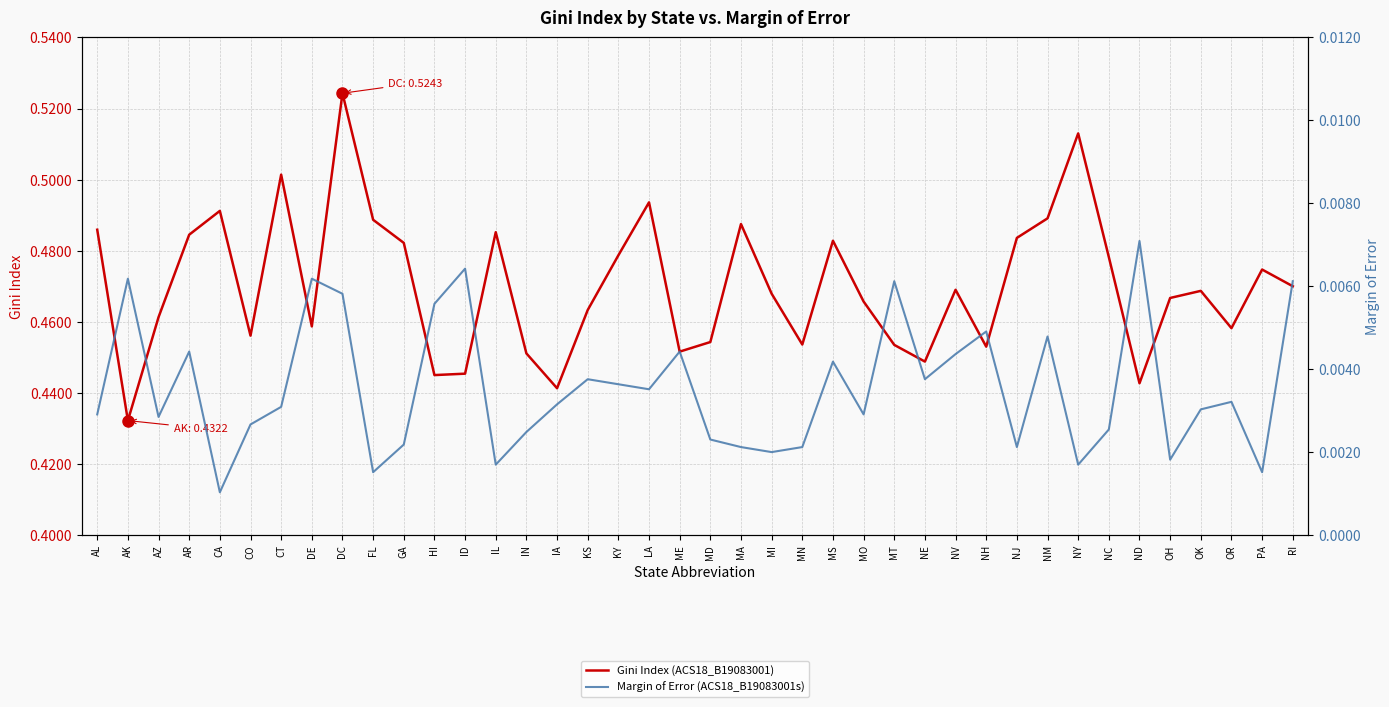

In Gini Index (ACS18_B19083001), how many points are higher than both neighbors (excluding endpoints)?

11